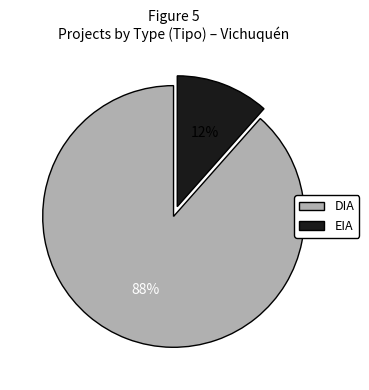

Is there any slice that represents more than half of the pie?

Yes